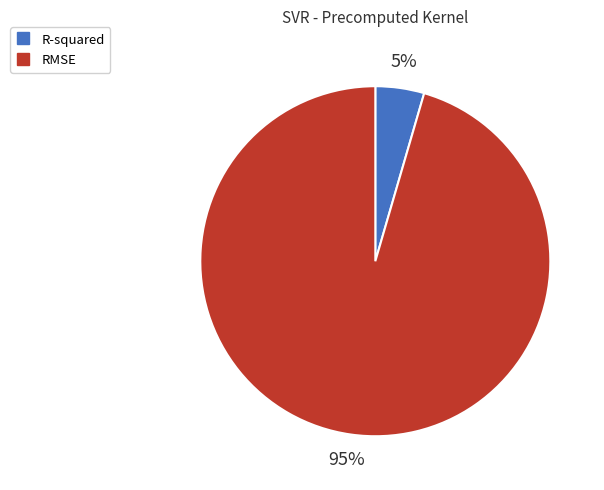

The RMSE slice represents 88% of the pie. True or false?

False